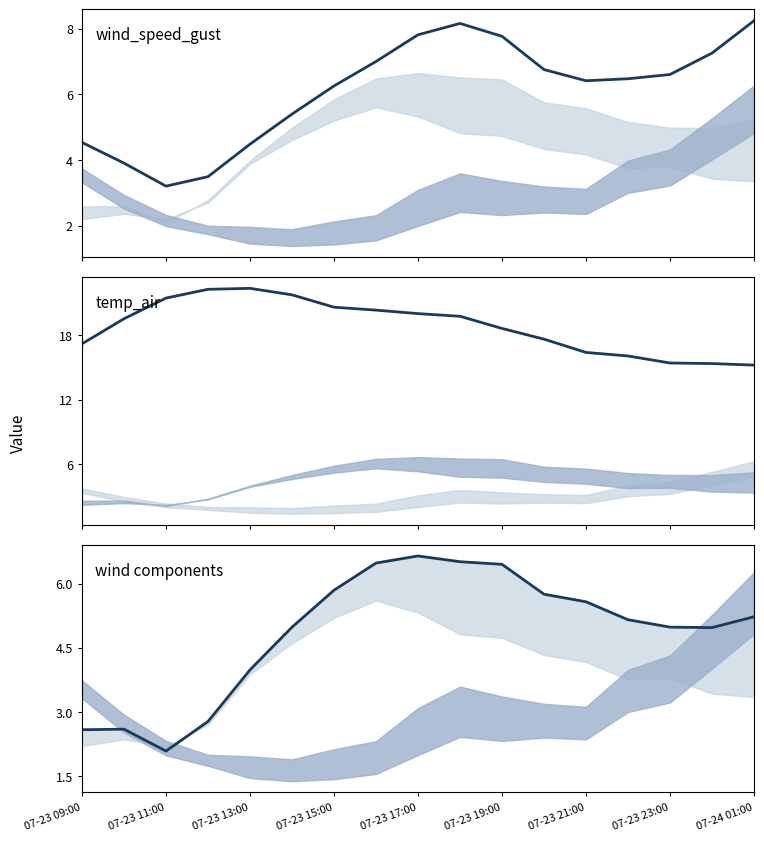

Reading left to right, extract all data points from this chart.

wind_speed_gust: 4.5	3.9	3.2	3.5	4.5	5.4	6.3	7.0	7.8	8.2	7.8	6.8	6.4	6.5	6.6	7.3	8.2
temp_air: 17.2	19.5	21.5	22.3	22.4	21.8	20.6	20.3	20.0	19.8	18.6	17.6	16.4	16.1	15.4	15.4	15.2
wind components: 2.6	2.6	2.1	2.8	4.0	5.0	5.8	6.5	6.6	6.5	6.5	5.8	5.6	5.2	5.0	5.0	5.2